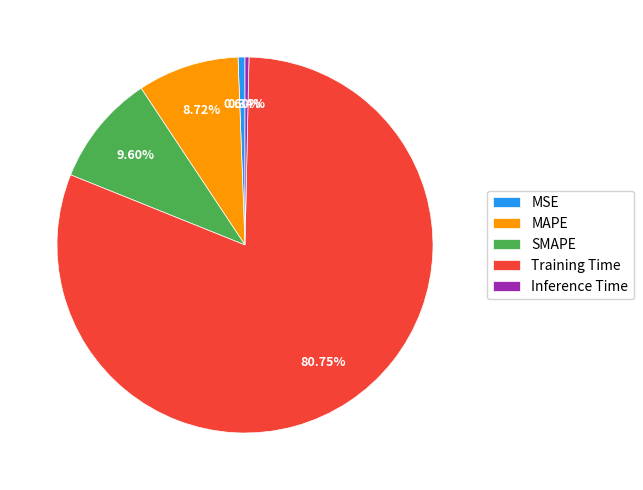

Is there any slice that represents more than half of the pie?

Yes